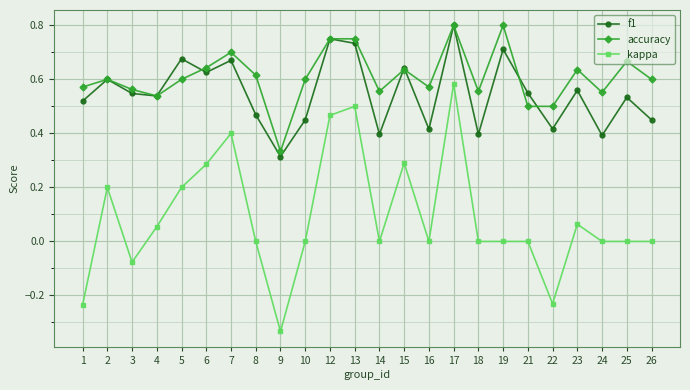

Which category has the highest value in the f1 series?

17